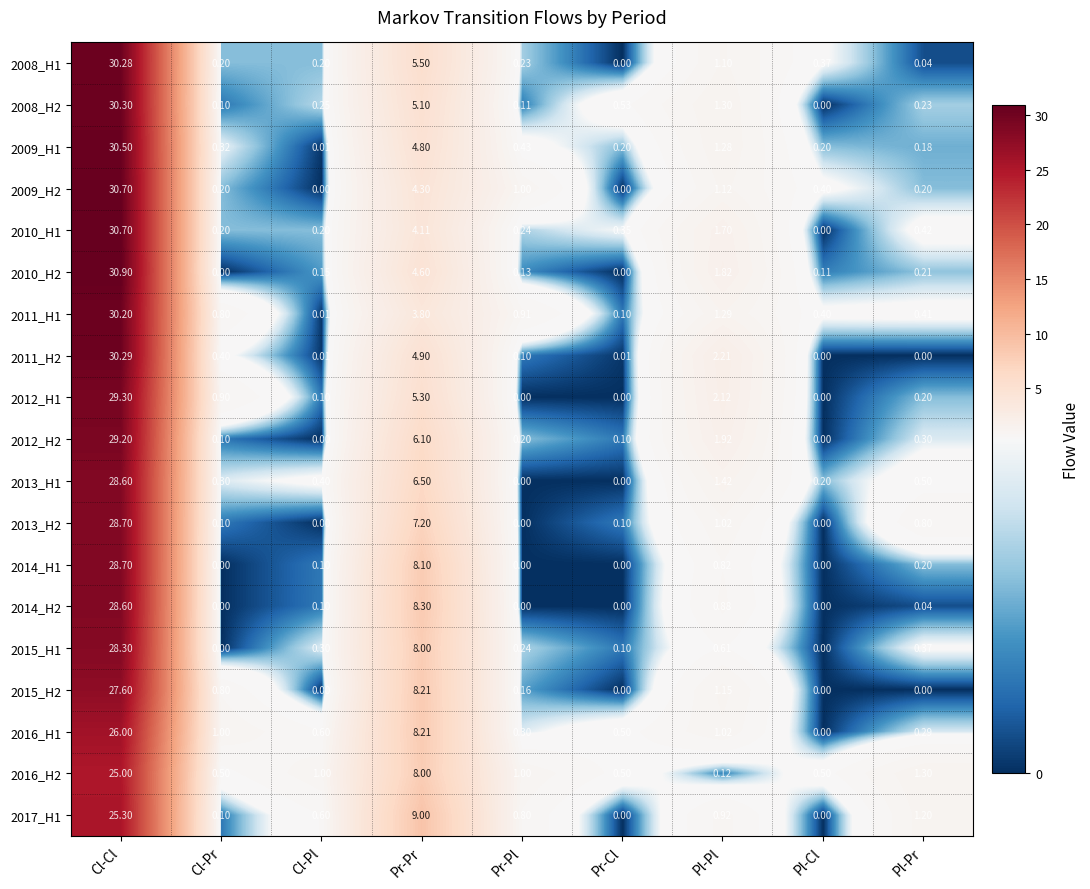

Is the value of 2013_H2 at Pr-Pr greater than the value of 2015_H2 at Cl-Pl?

Yes